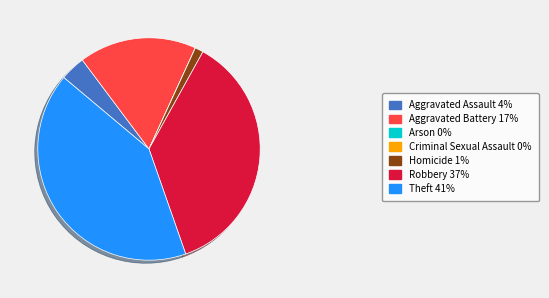

Does any single category account for the majority?

No